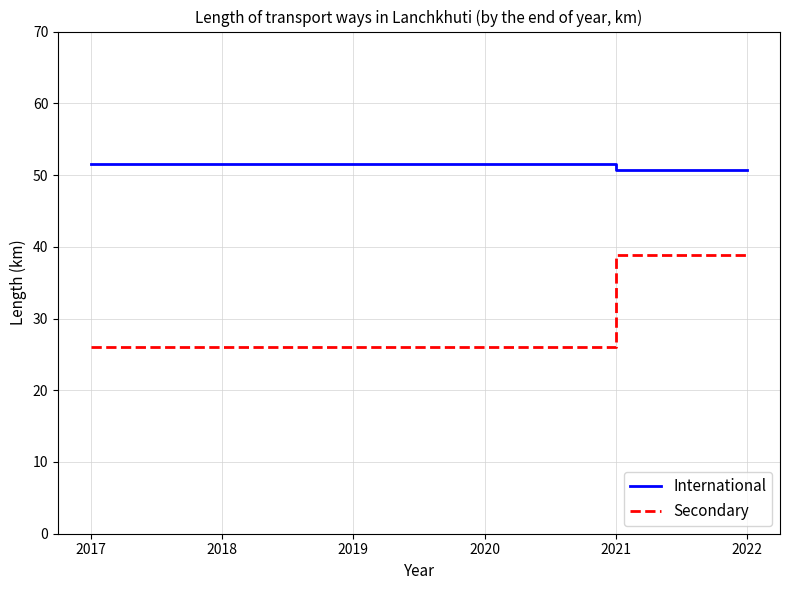

Reading left to right, list all the values displayed in this chart.

International: 2017=51.5	2018=51.5	2019=51.5	2020=51.5	2021=50.7	2022=50.7
Secondary: 2017=26.0	2018=26.0	2019=26.0	2020=26.0	2021=38.8	2022=38.8